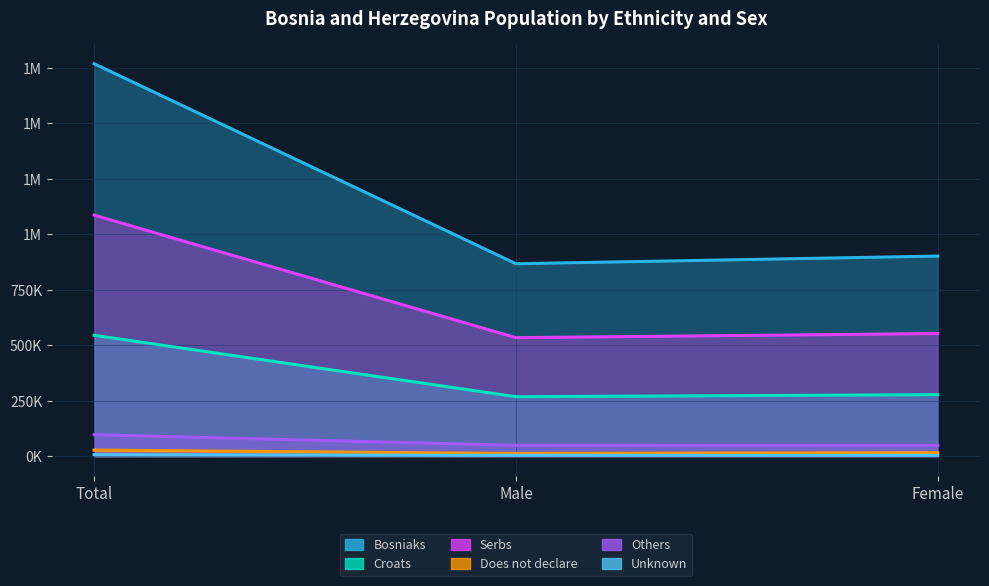

Rank the categories by Bosniaks value from lowest to highest.

Male, Female, Total